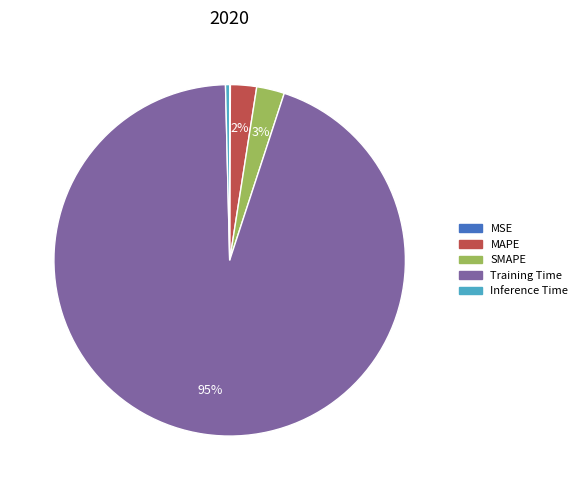

Which category has the biggest portion of the pie?

Training Time